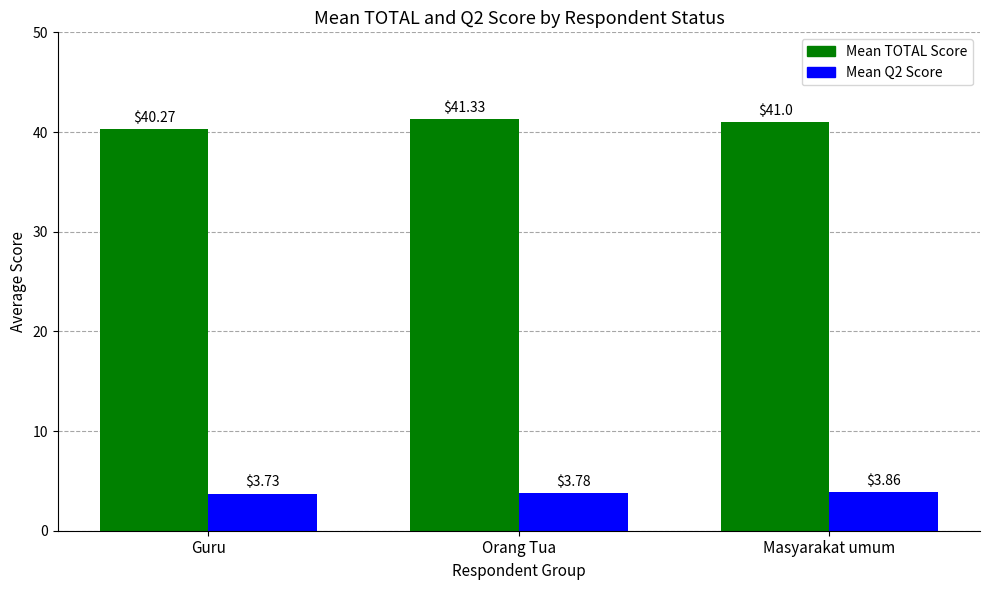

At how many categories does at least one series exceed 38?

3